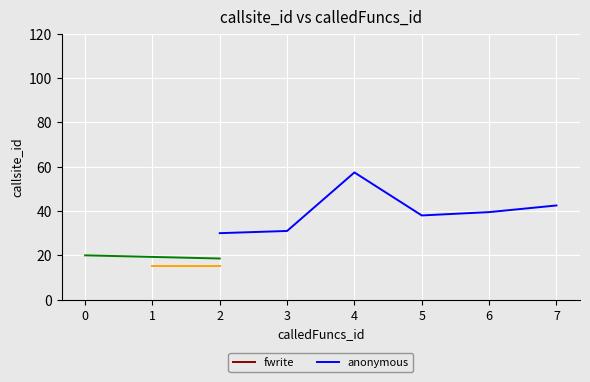

What is the minimum value for anonymous?

30.0